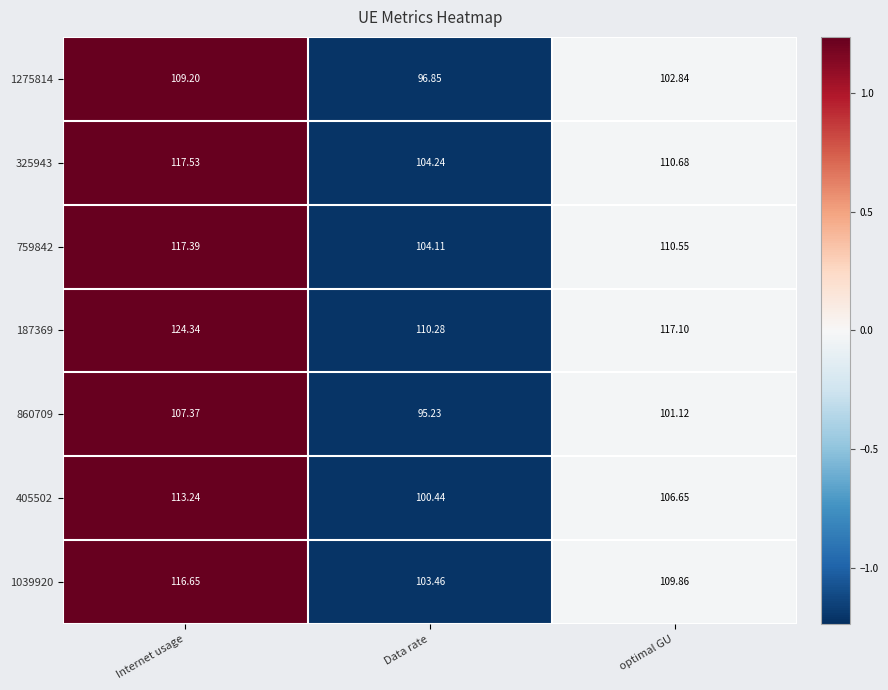

At which category does the chart reach its peak across all series?

Internet usage